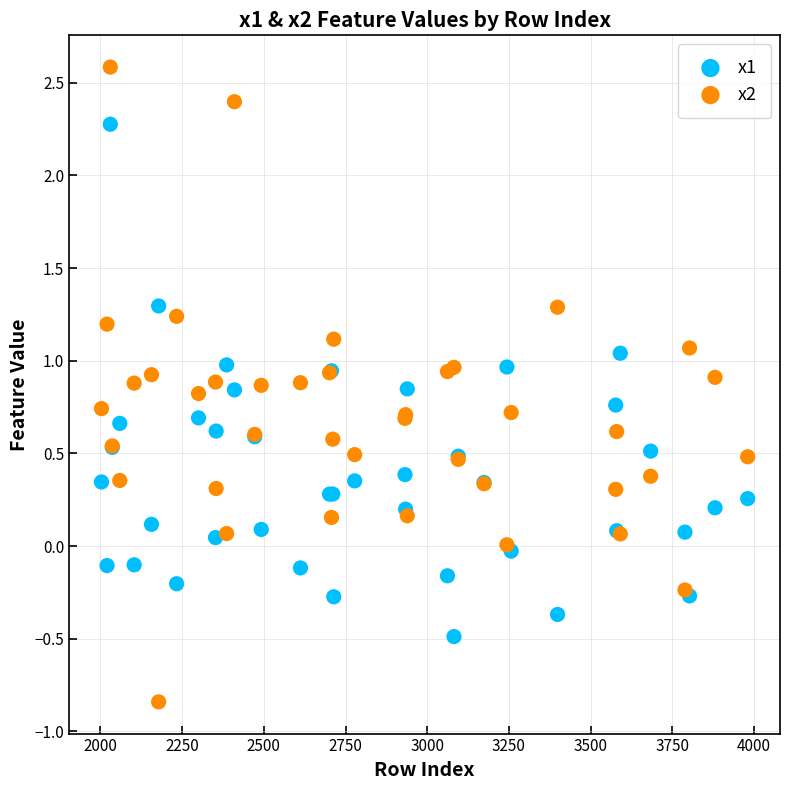

Which series has the widest spread of Y values?

x2